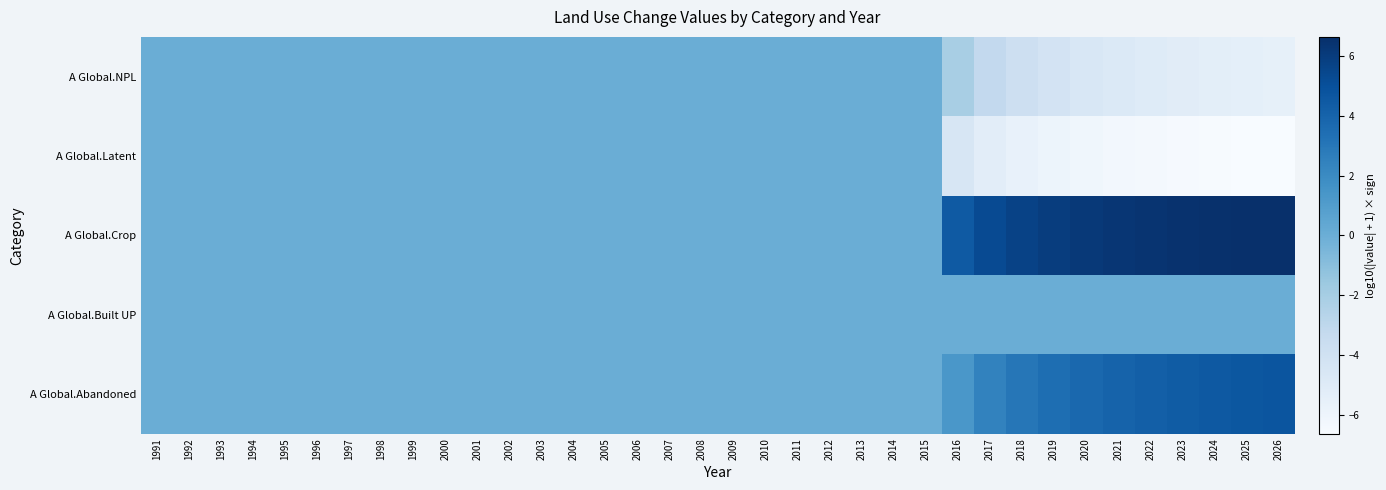

Between 2022 and 2003, which is larger?

2003